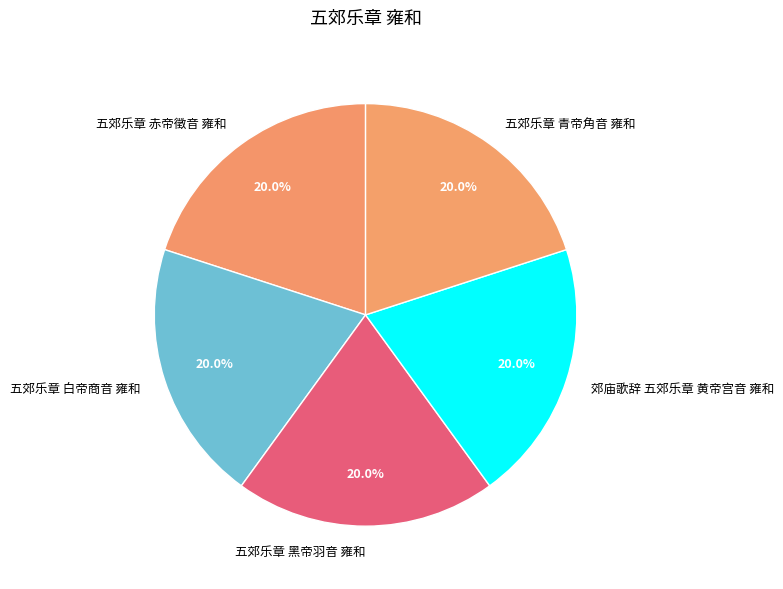

To the nearest percent, what is the average slice percentage?

20%